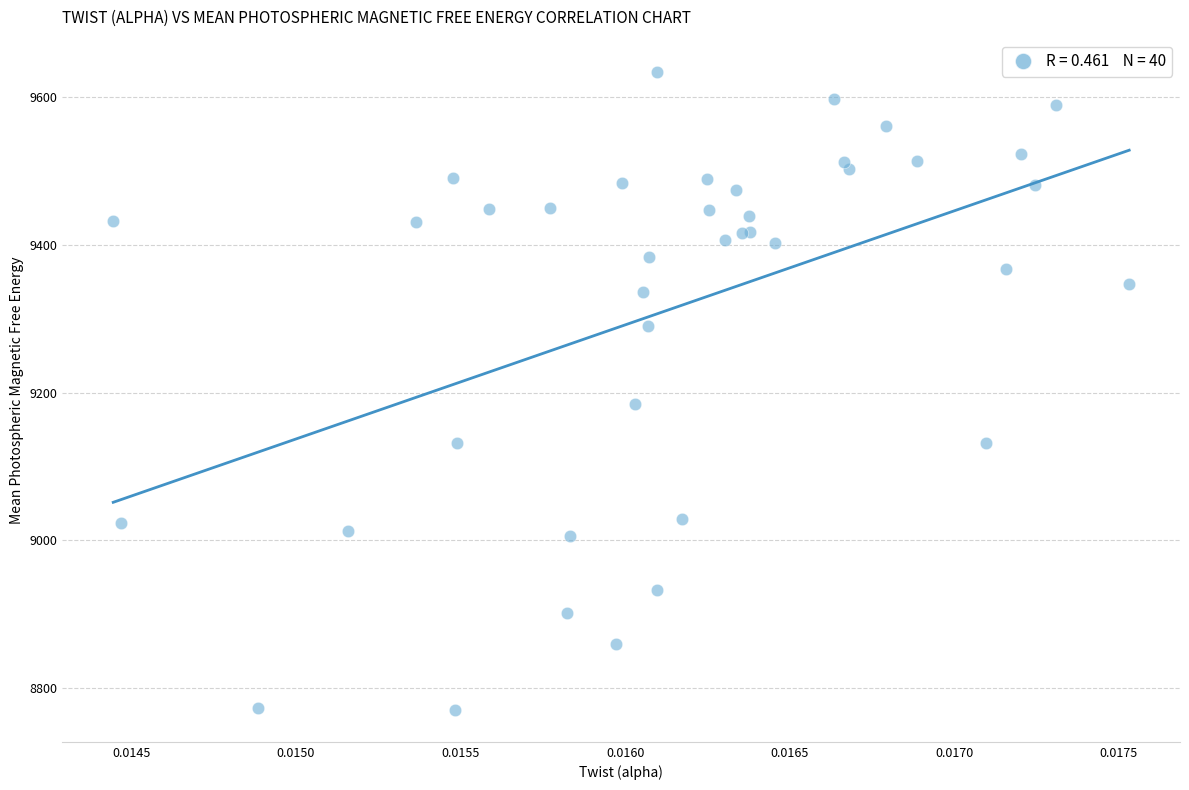

What Y value in the scatter plot is closest to 9202?

9184.7